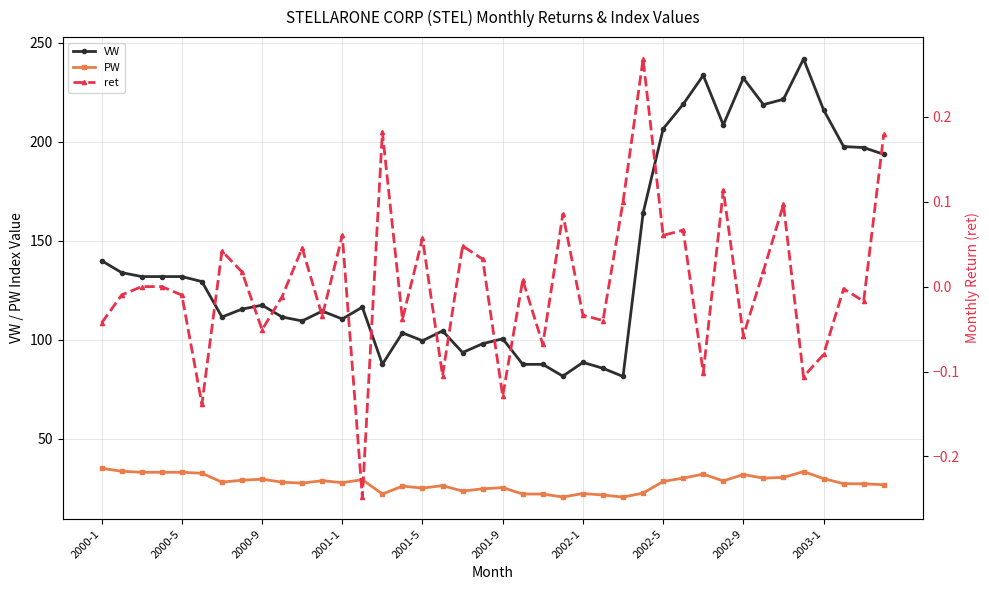

Does the chart display data point markers on the line(s)?

Yes